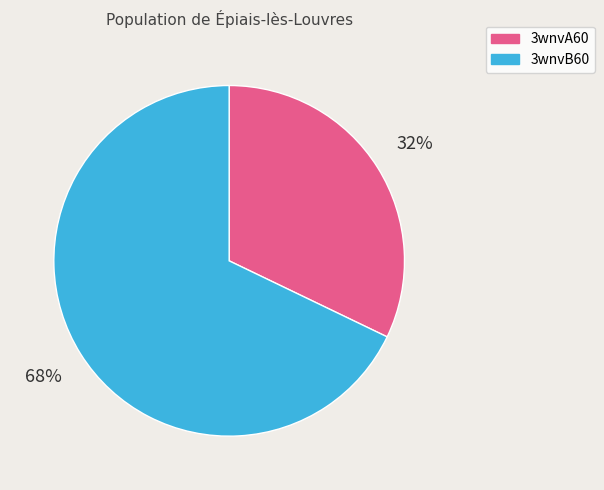

Which category has the biggest portion of the pie?

3wnvB60